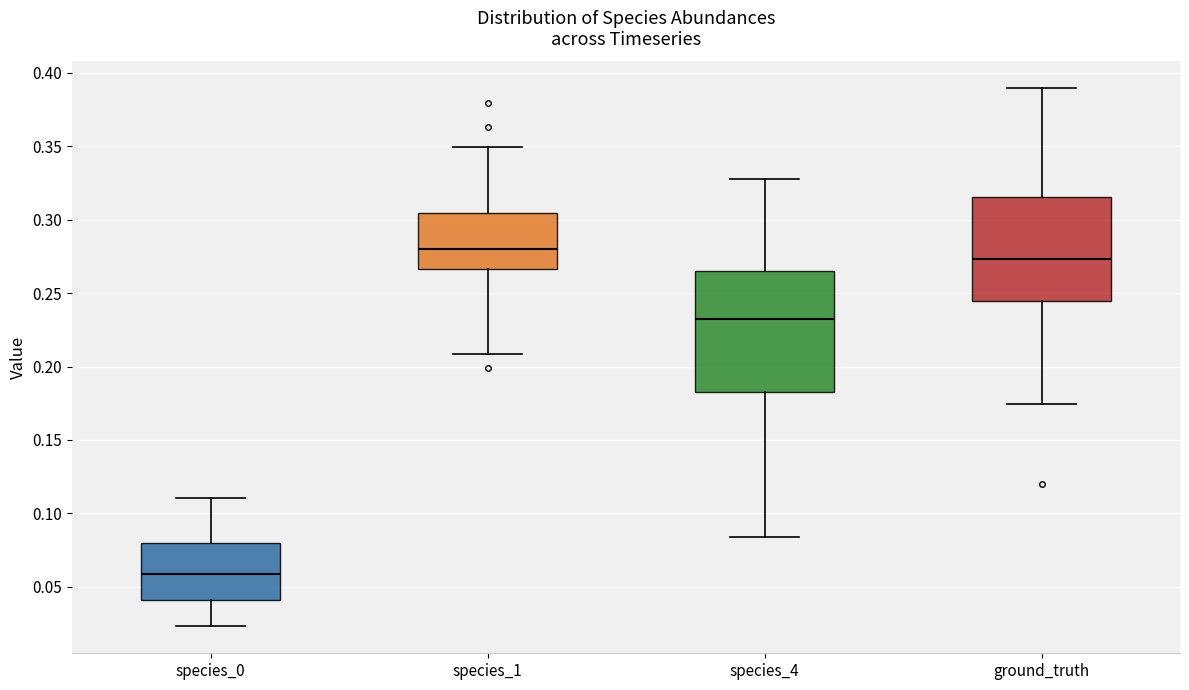

Reading left to right, transcribe this box plot: for each box, give where its median line is, the range the box spans, and where its two whiskers end, as read against the y-axis. The values are not printed on the chart, so give them approximately, as read against the axis.

species_0: median 0.060, box 0.040 to 0.080, whiskers 0.025 to 0.110
species_1: median 0.280, box 0.265 to 0.305, whiskers 0.210 to 0.350
species_4: median 0.230, box 0.185 to 0.265, whiskers 0.085 to 0.330
ground_truth: median 0.275, box 0.245 to 0.315, whiskers 0.175 to 0.390